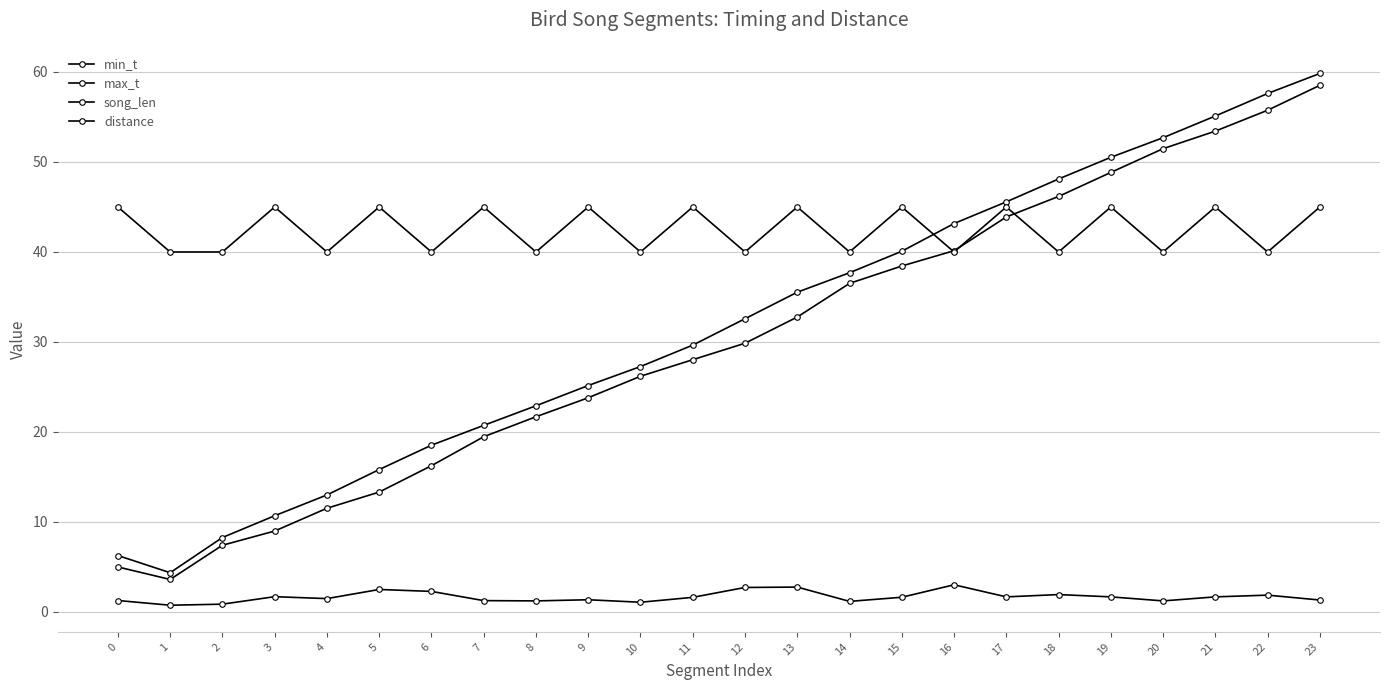

Does the chart have visible grid lines?

Yes